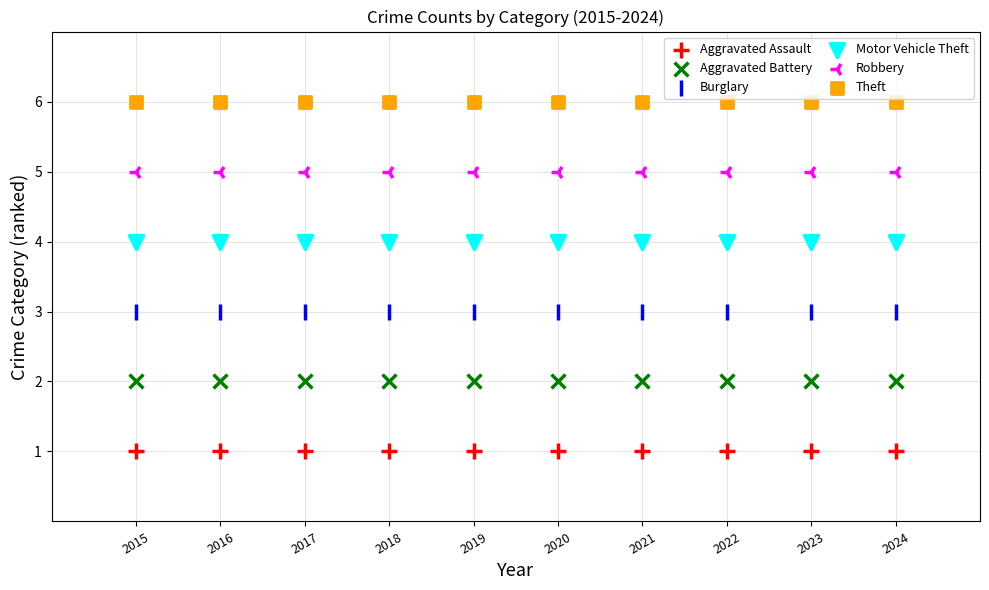

Which series reaches the minimum Y coordinate?

Aggravated Assault